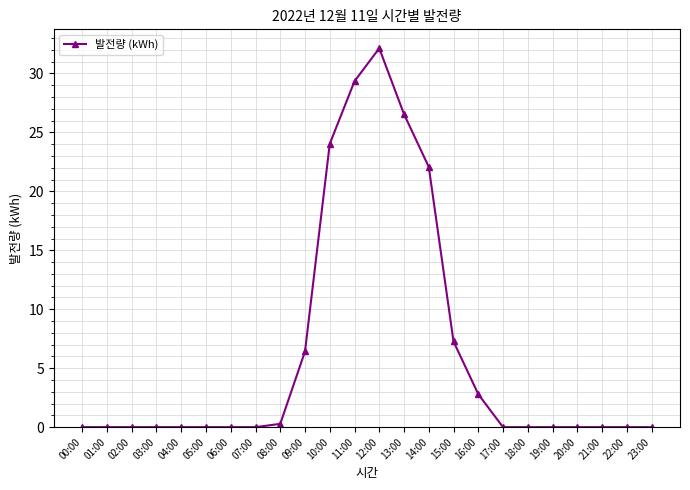

What is the label of the 15th point from the left?

14:00